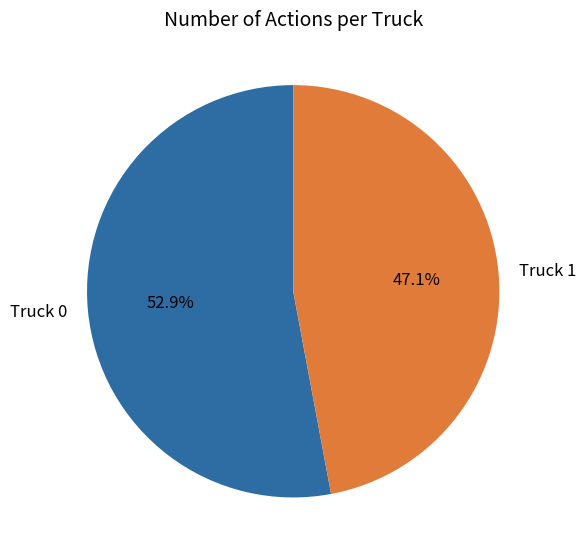

Which category has the biggest portion of the pie?

Truck 0